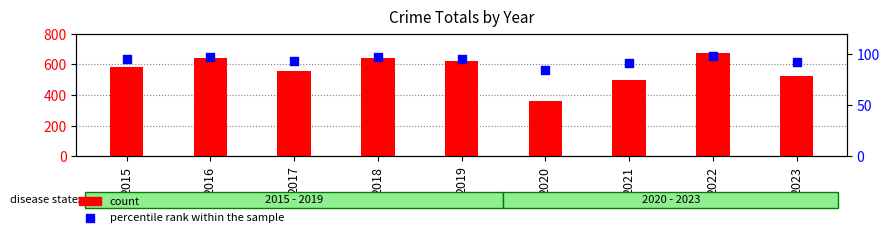

Which series contains the lowest Y value?

percentile rank within the sample